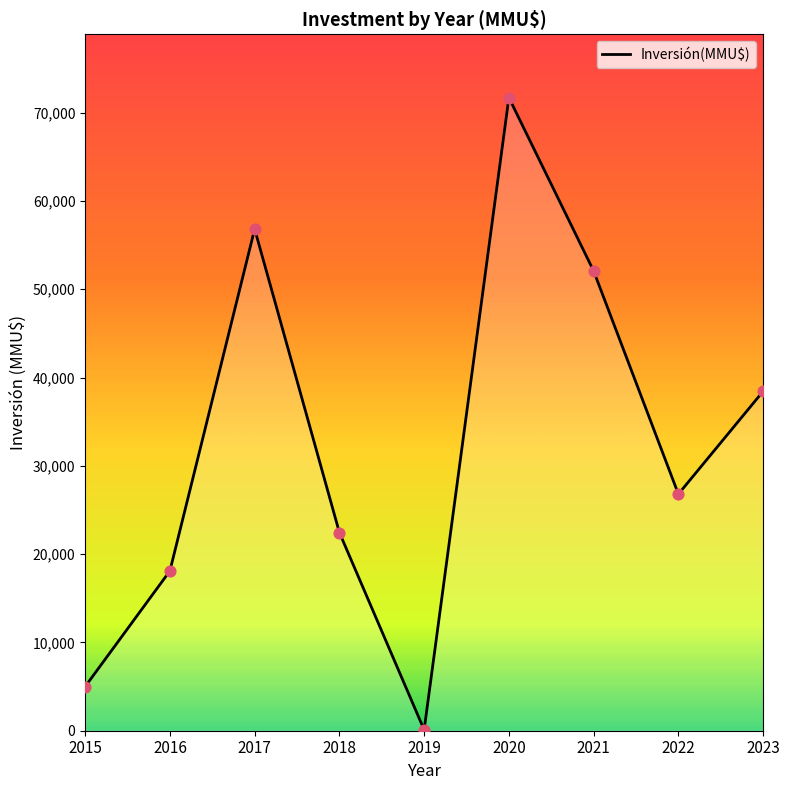

What is the change in value from 2017 to 2023?

-18375